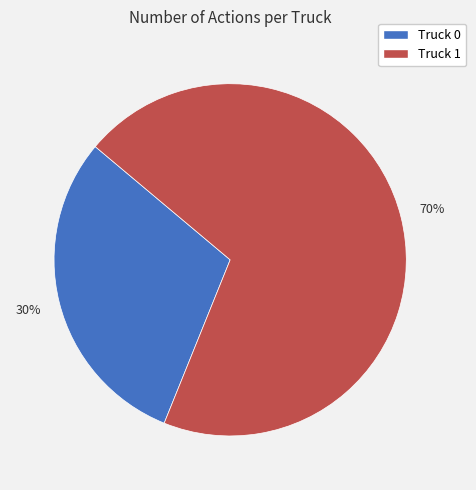

Which has a higher value, Truck 1 or Truck 0?

Truck 1